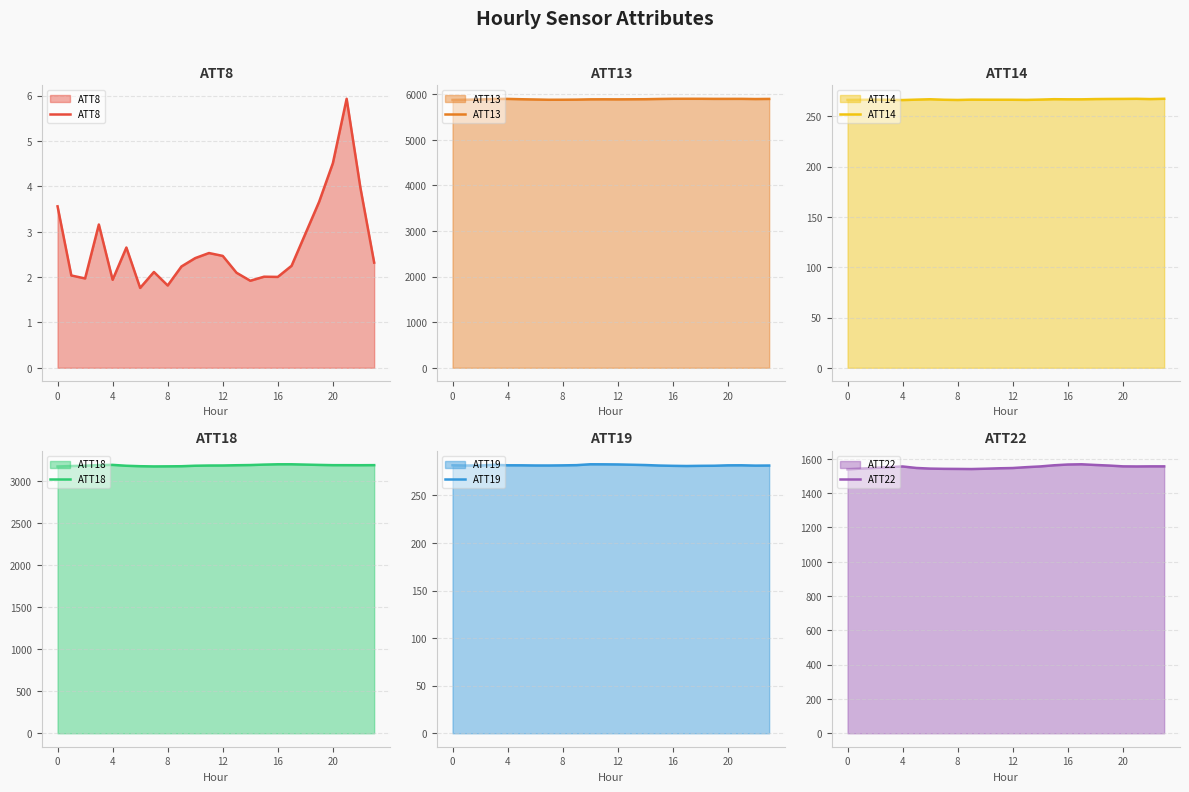

At which label does ATT19 reach its minimum?

17